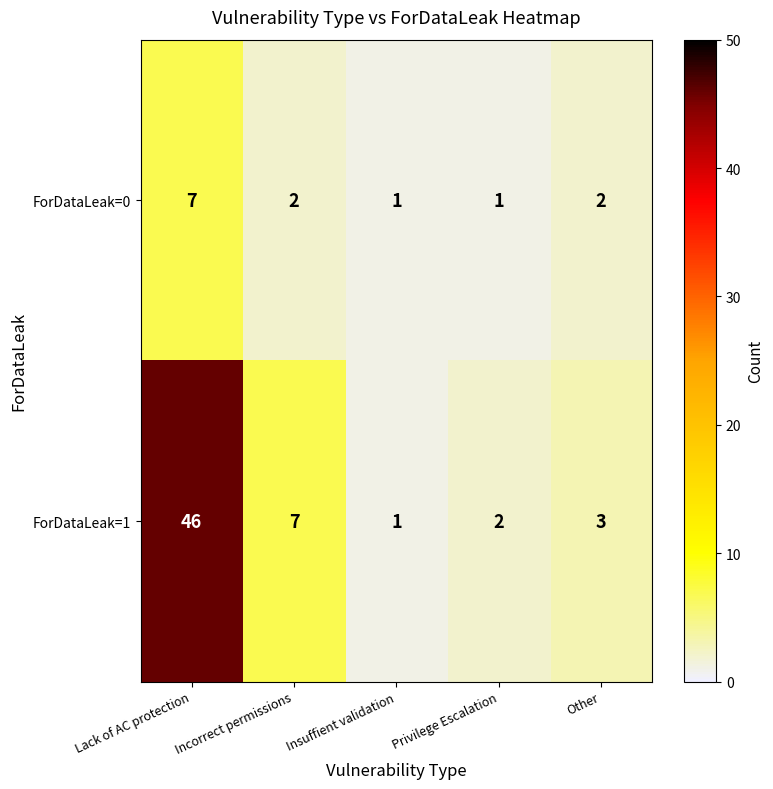

What is the maximum value shown in the chart?

46